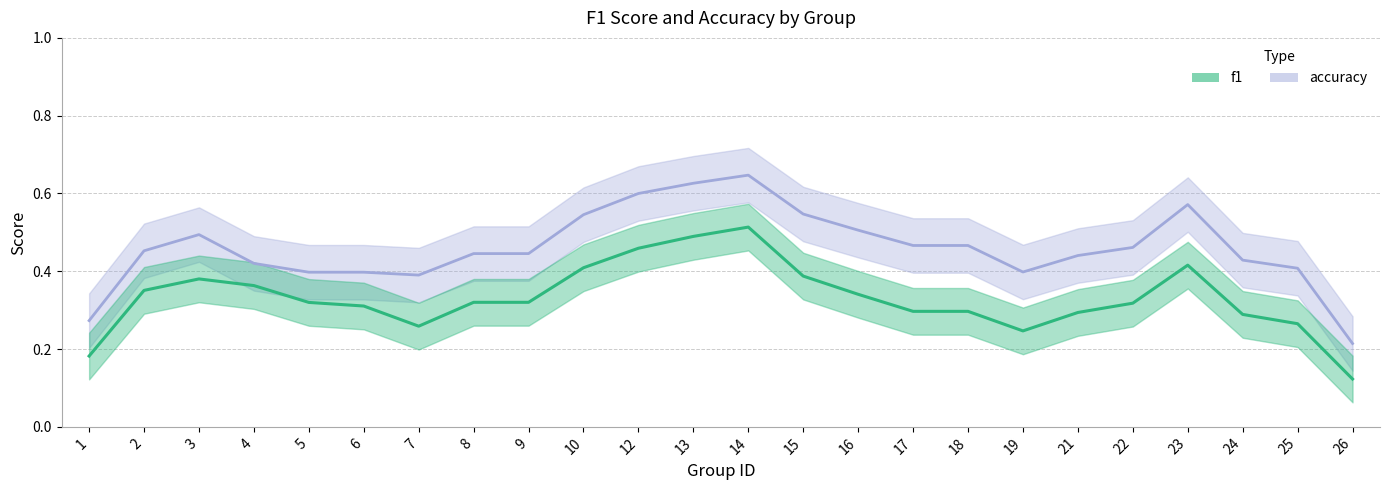

How many lines are shown in the chart?

2